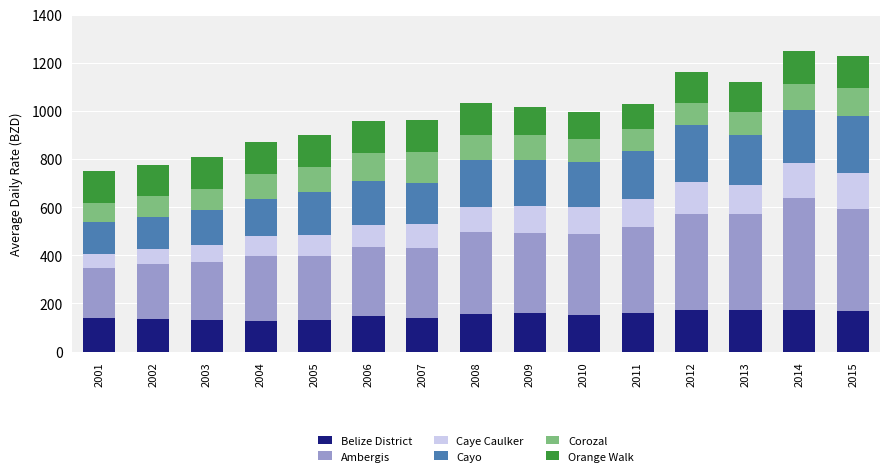

At which label does Belize District first exceed 151?

2008